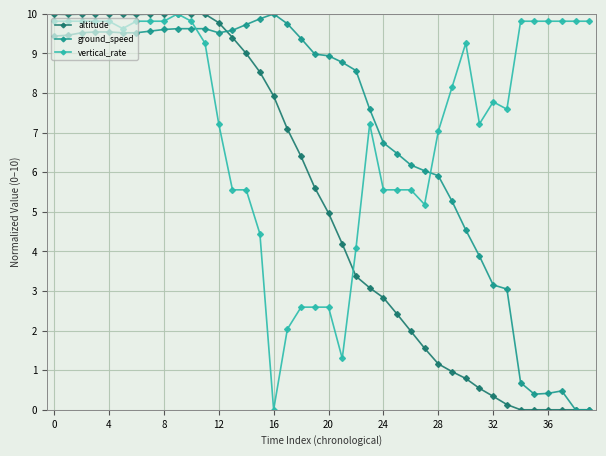

True or false: vertical_rate has more than 1 points higher than both neighbors.

True